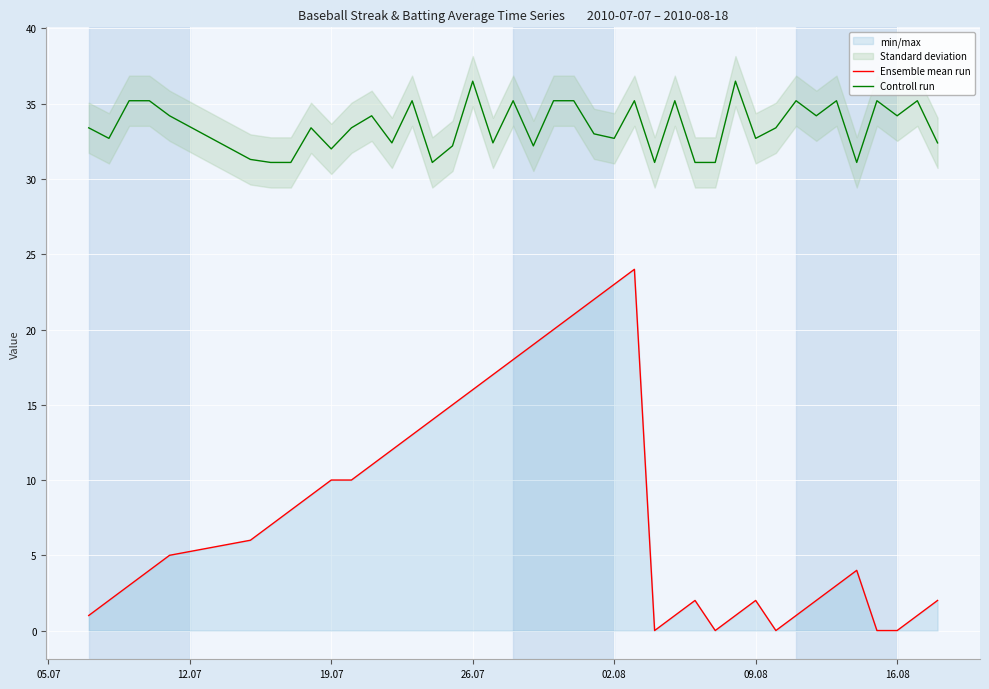

At how many categories does at least one series exceed 3?

40